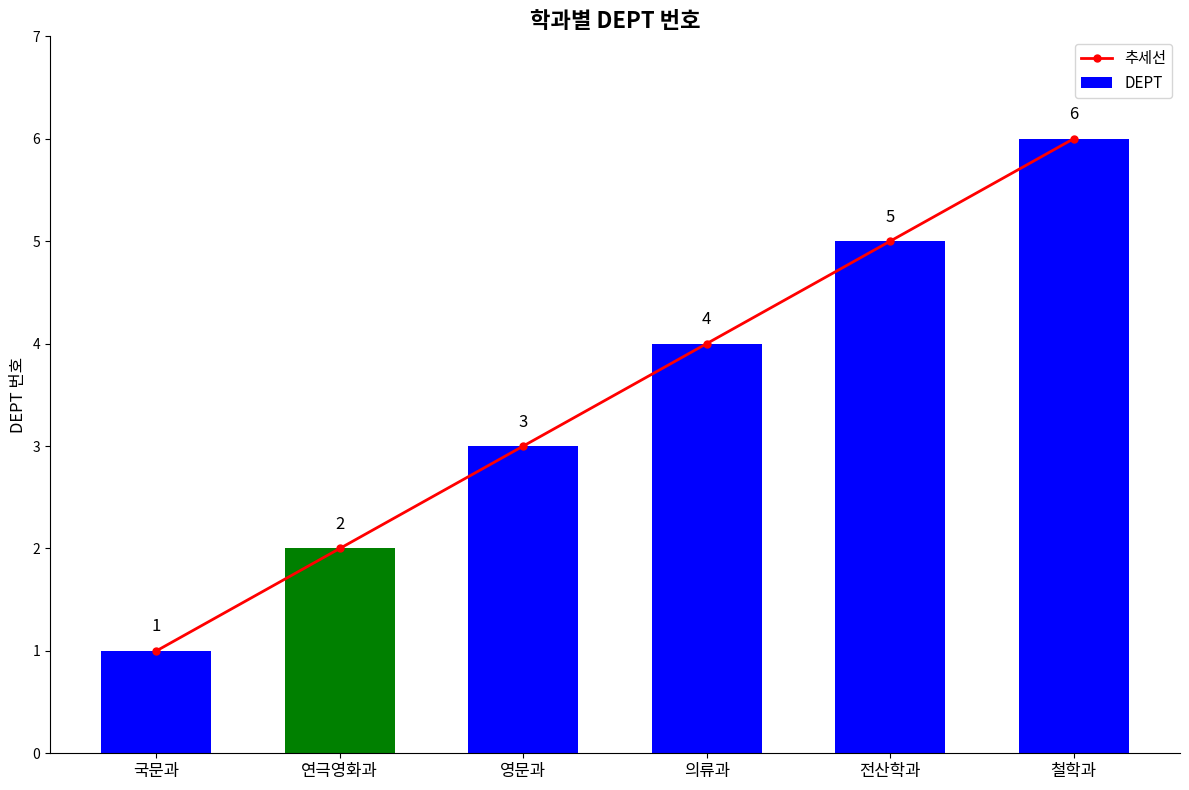

The DEPT series shows 2 at 철학과. True or false?

False